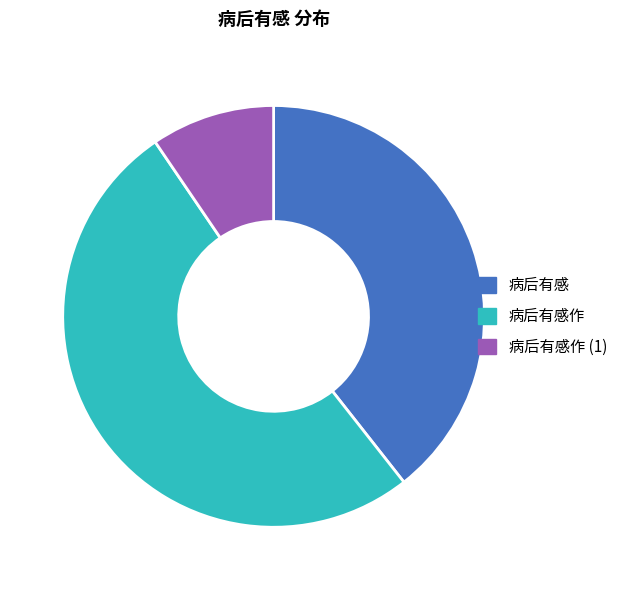

Does 病后有感作 account for over 50% of the chart?

Yes